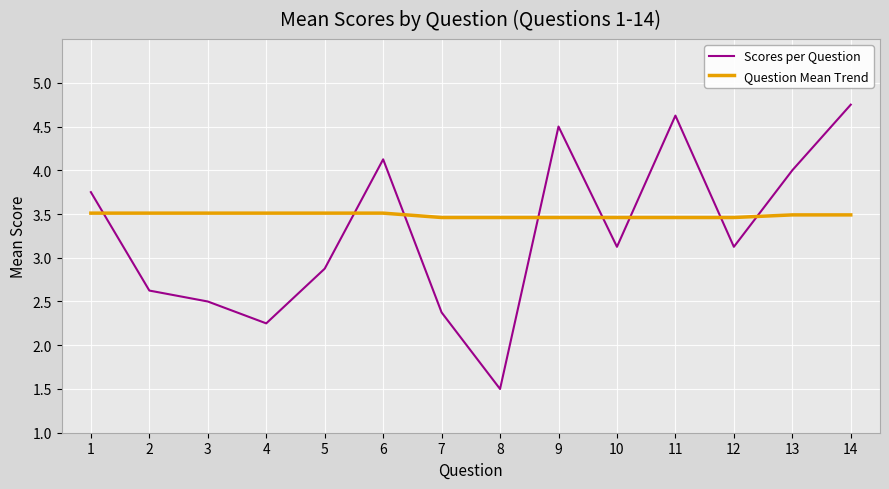

Rank the series by their maximum value, from lowest to highest.

Question Mean Trend, Scores per Question